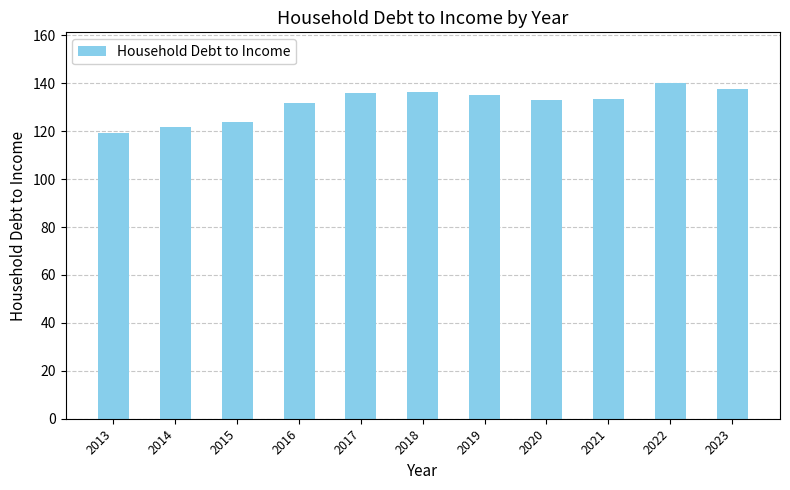

What is the change in value from 2016 to 2019?

+3.5